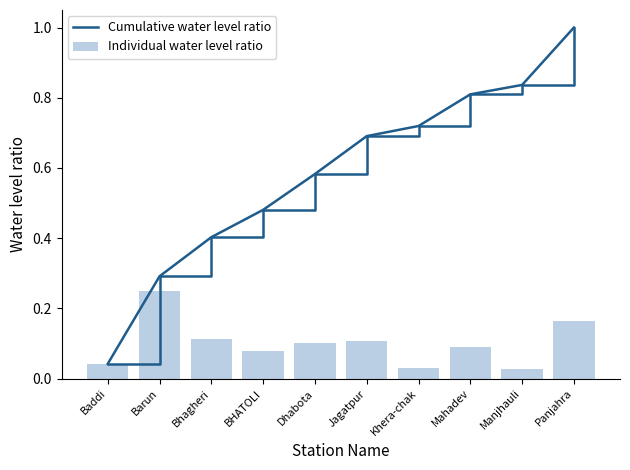

What is the value of the Individual water level ratio bar at the 8th from the left?

0.1